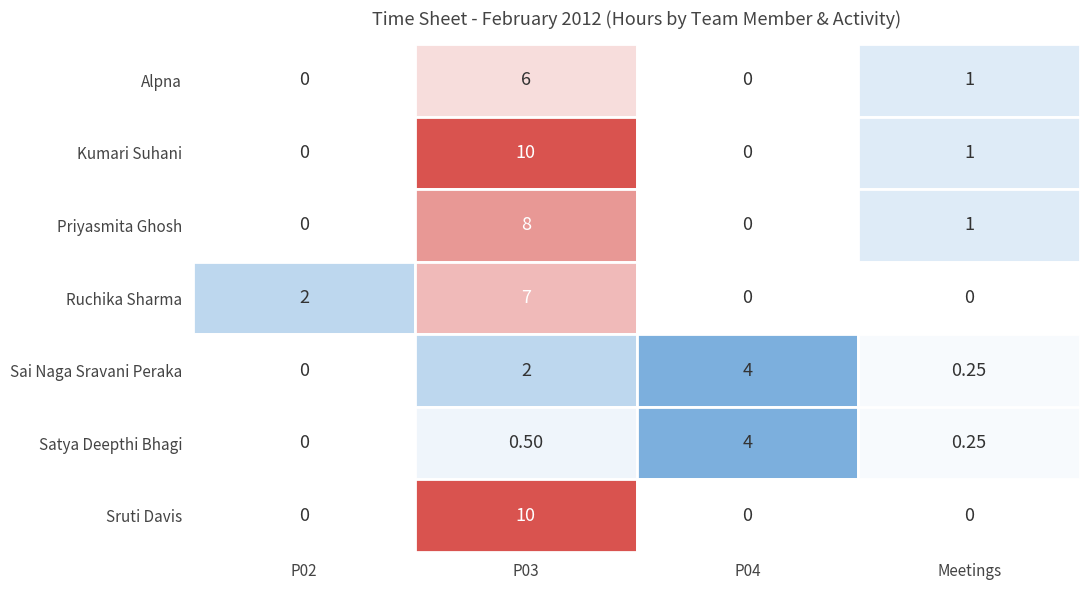

At how many categories does at least one series exceed 0?

4